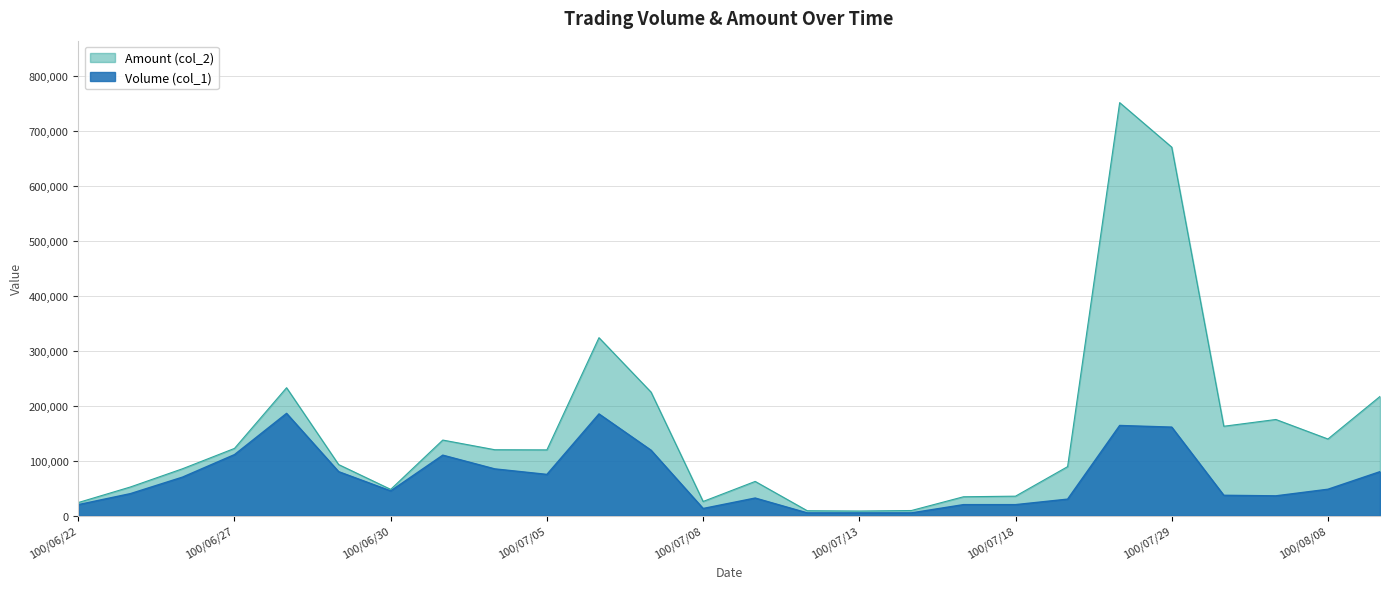

Is the value of Volume (col_1) at 100/06/28 greater than the value of Amount (col_2) at 100/06/29?

Yes